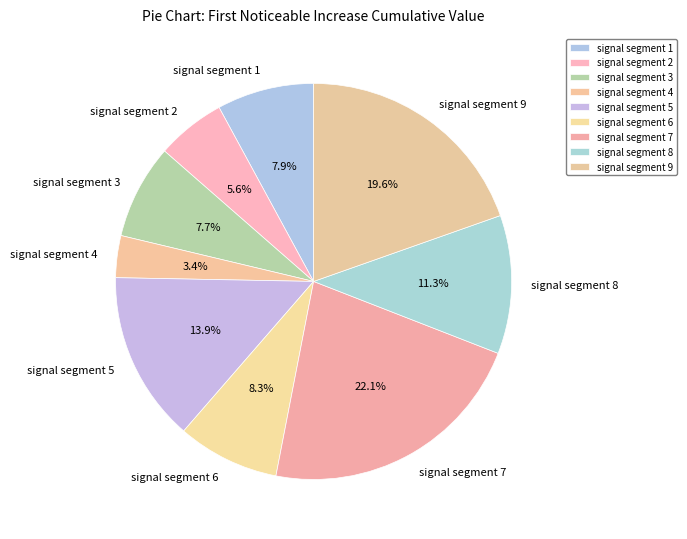

True or false: signal segment 6 accounts for 1% of the total.

False